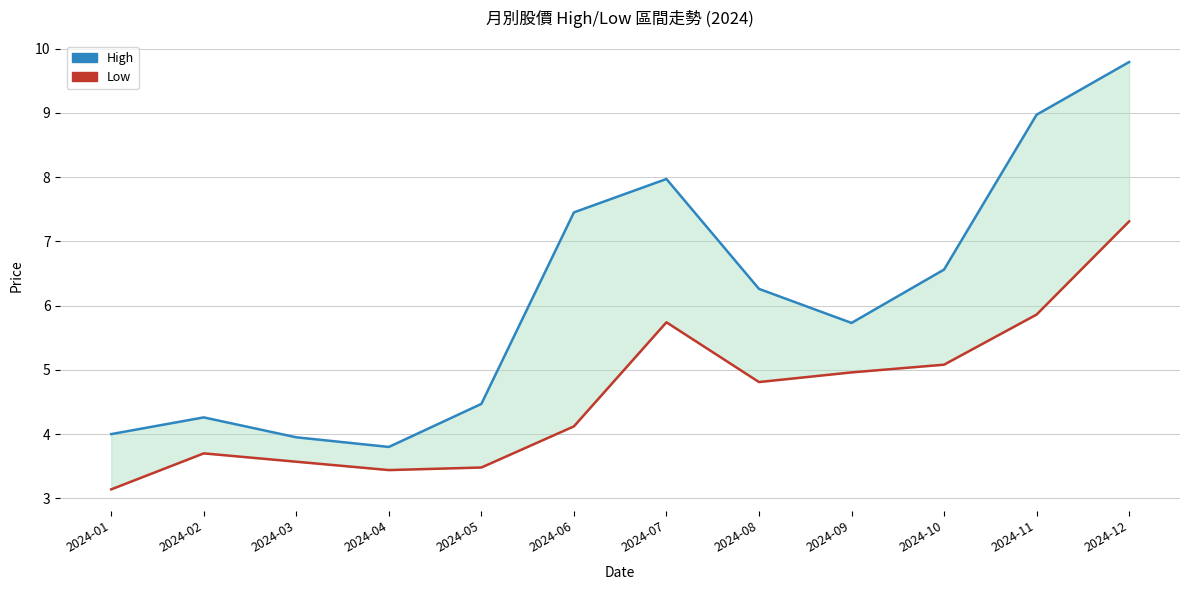

Reading left to right, transcribe all the data shown in this chart.

High: 4.0	4.3	4.0	3.8	4.5	7.5	8.0	6.3	5.7	6.6	9.0	9.8
Low: 3.1	3.7	3.6	3.4	3.5	4.1	5.7	4.8	5.0	5.1	5.9	7.3